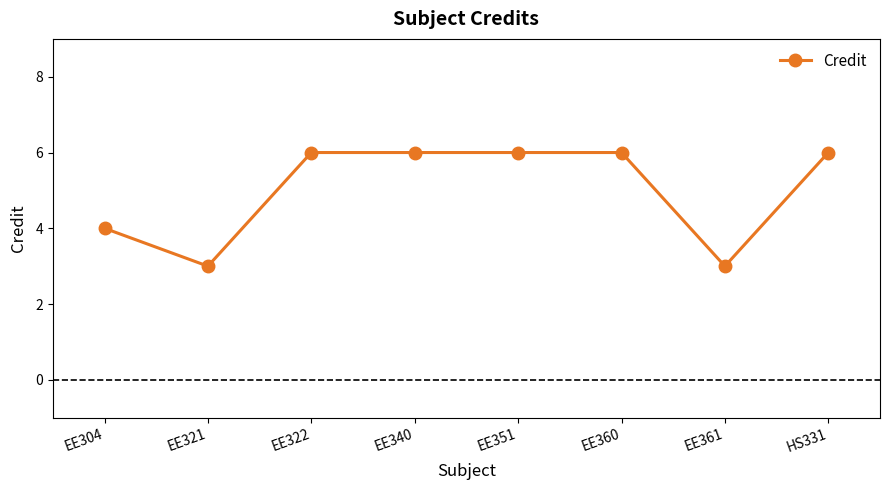

What is the label of the 8th point from the left?

HS331